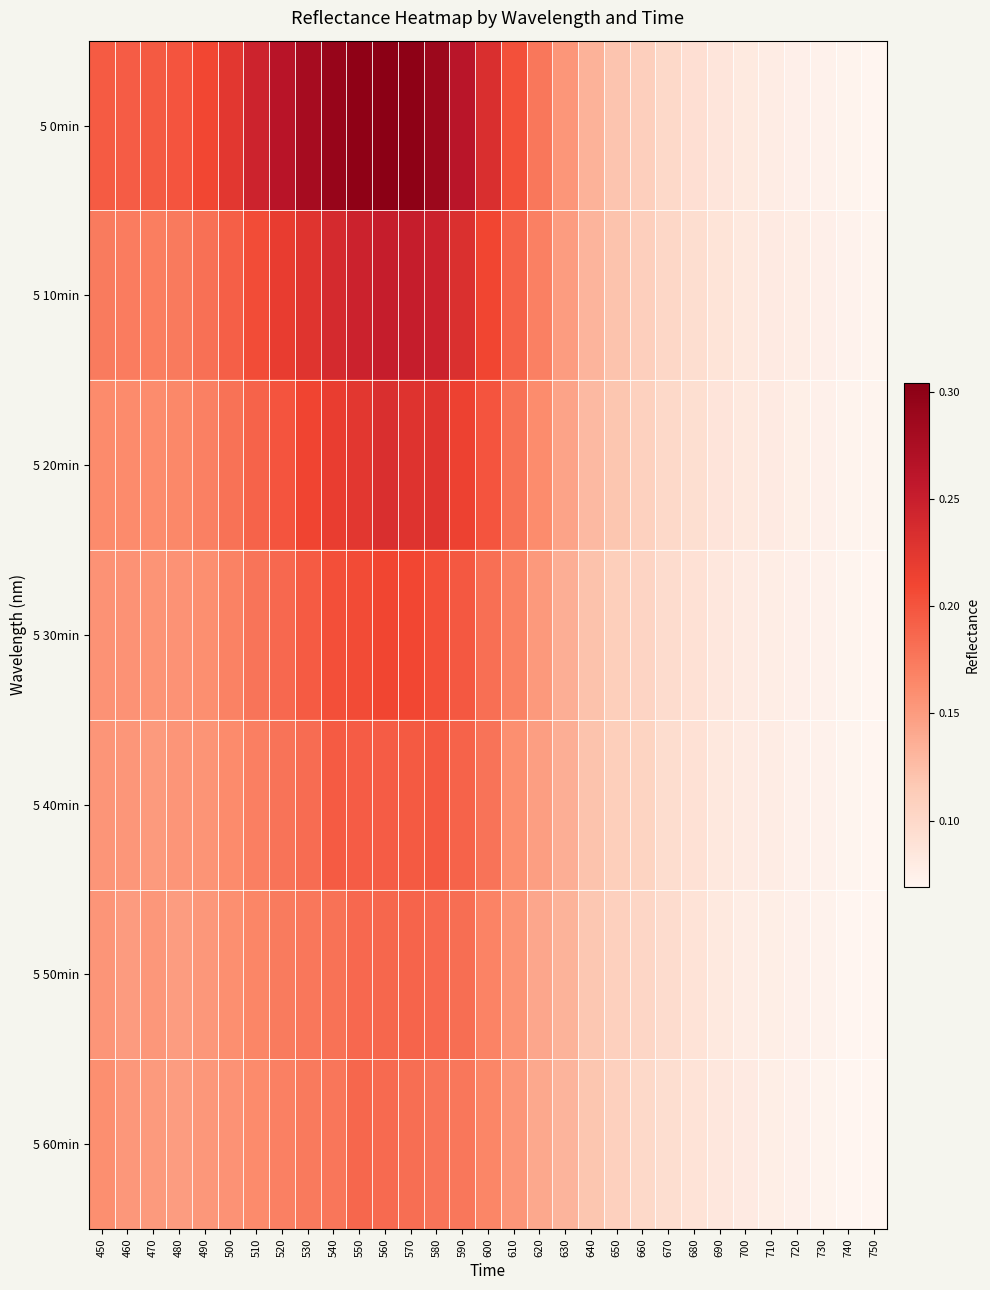

What is the minimum value shown in the chart?

0.1